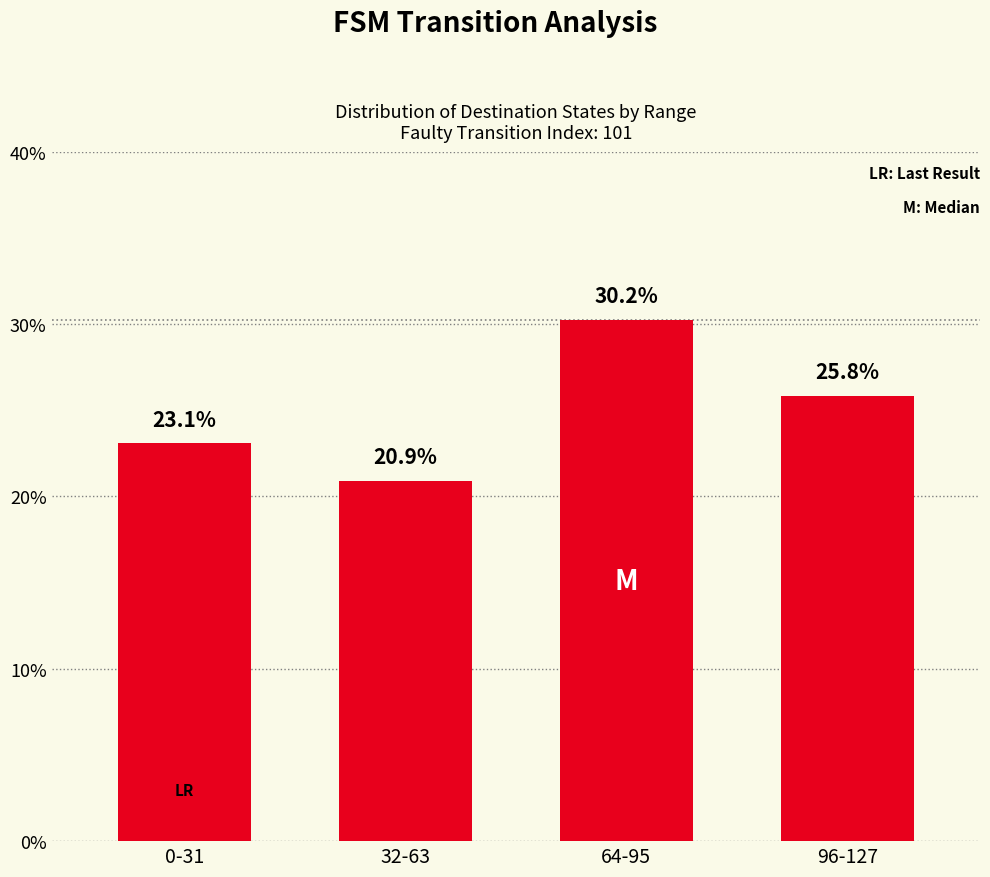

List the labels in order of value, largest first.

64-95, 96-127, 0-31, 32-63